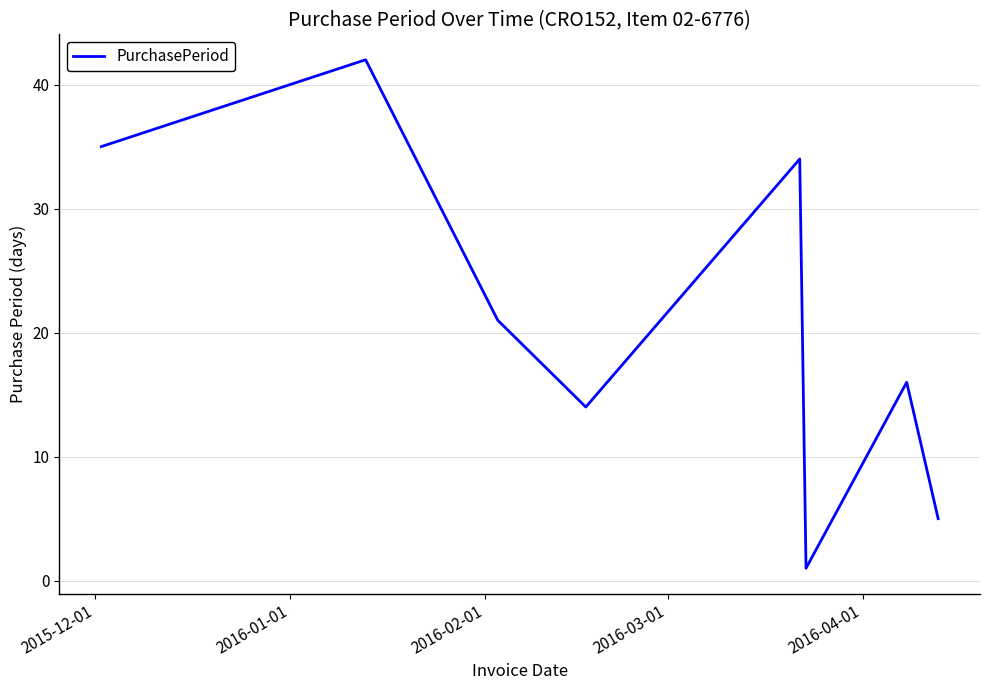

True or false: there are more than 2 points higher than both neighbors.

True